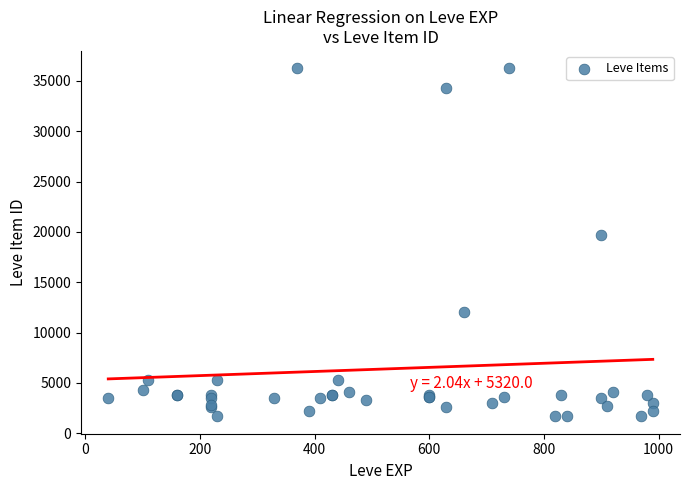

What Y value in the scatter plot is closest to 18967?

19744